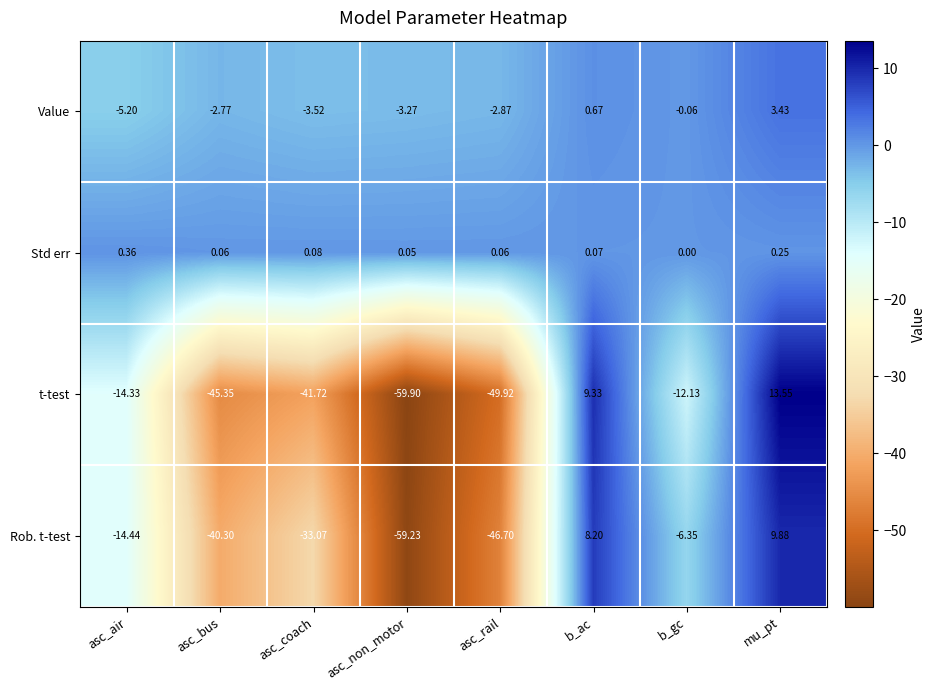

Which series changed the most between asc_air and b_ac?

t-test